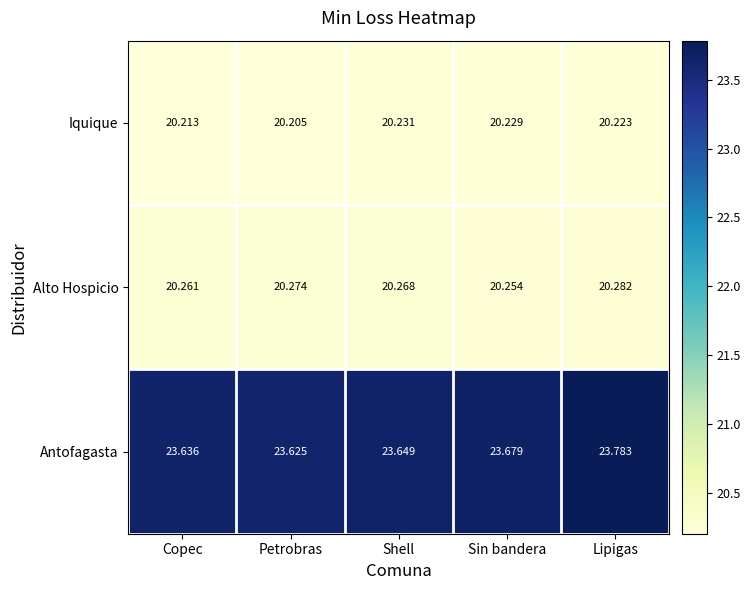

List the series in order of their peak value, highest first.

Antofagasta, Alto Hospicio, Iquique